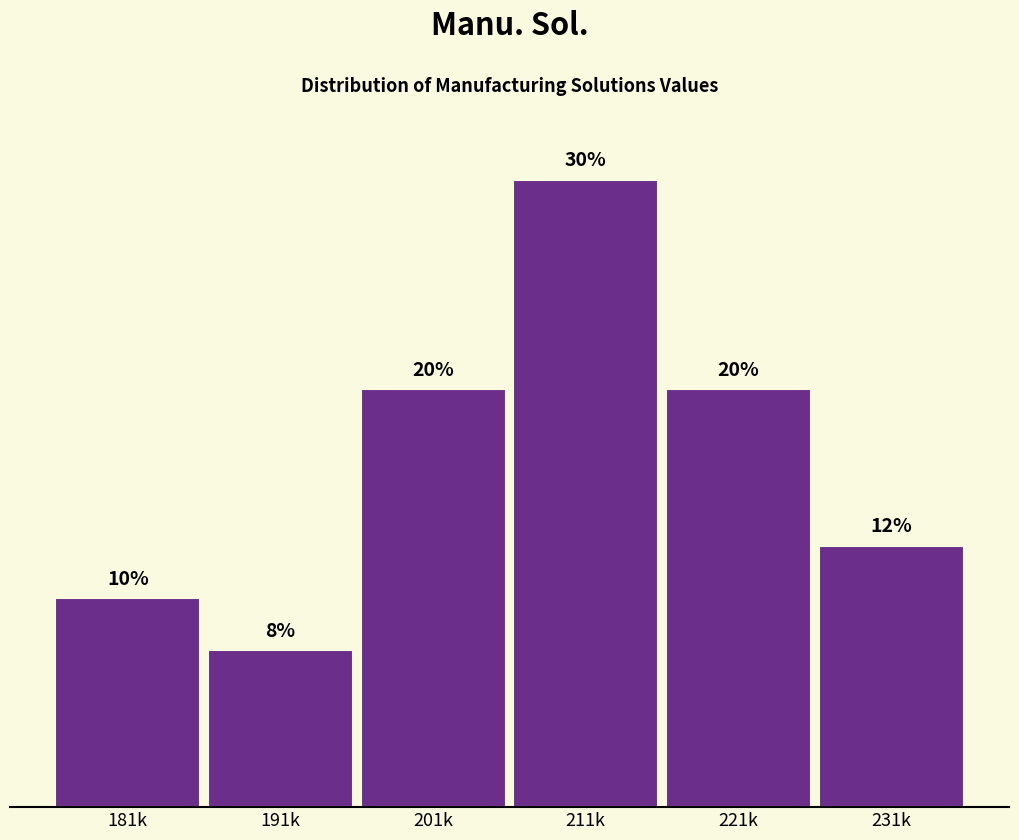

Are the bars horizontal?

No